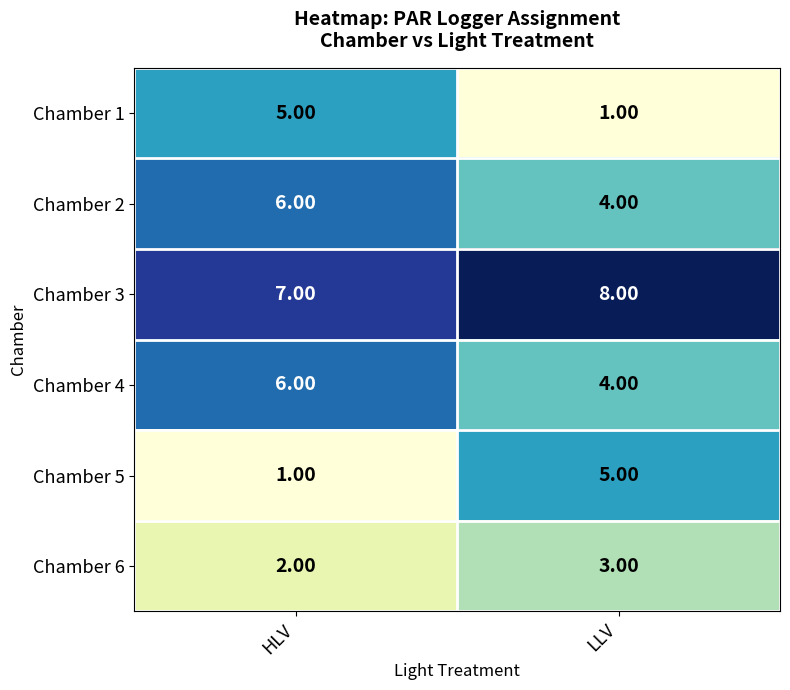

Rank the categories by Chamber 2 value from lowest to highest.

LLV, HLV